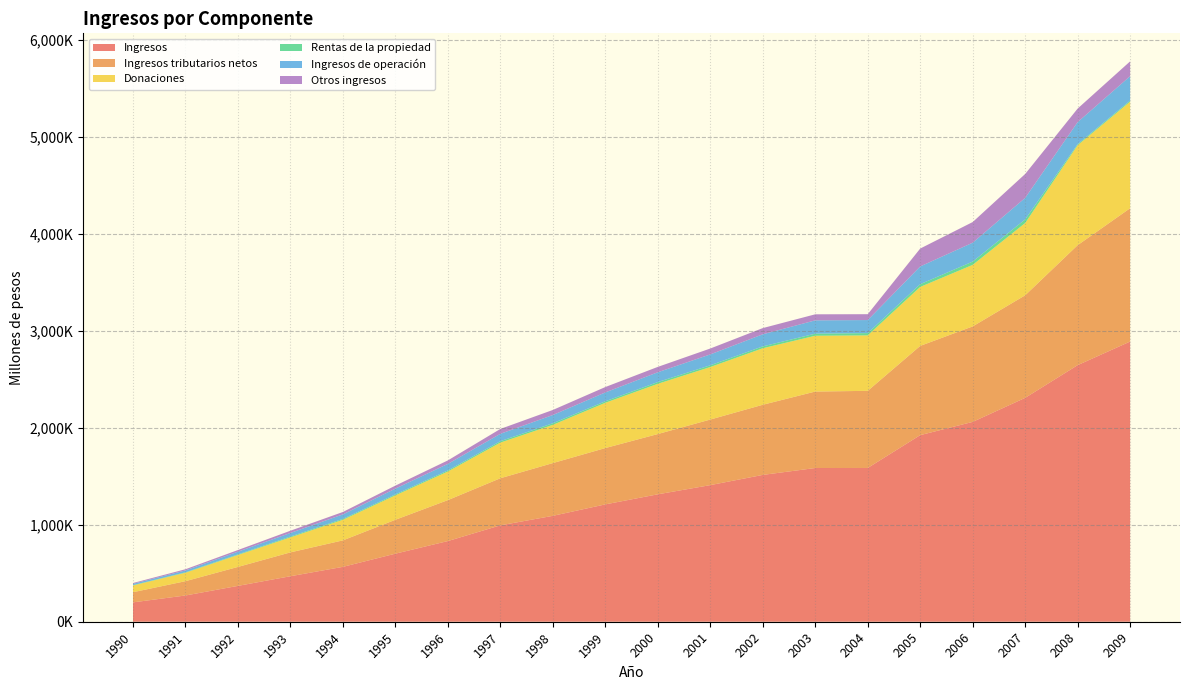

Reading left to right, transcribe all the data shown in this chart.

Ingresos: 1990=199600	1991=270570	1992=369630	1993=469172	1994=565778	1995=701615	1996=831654	1997=993790	1998=1091627	1999=1209720	2000=1313586	2001=1408271	2002=1513516	2003=1584585	2004=1585143	2005=1923570	2006=2060132	2007=2307895	2008=2645126	2009=2888390
Ingresos tributarios netos: 1990=104684	1991=147518	1992=195458	1993=245927	1994=273110	1995=349520	1996=422116	1997=485477	1998=543878	1999=580647	2000=621180	2001=676006	2002=723052	2003=788227	2004=795039	2005=920067	2006=984246	2007=1057316	2008=1236876	2009=1374392
Donaciones: 1990=69812	1991=87204	1992=123054	1993=154593	1994=212245	1995=251598	1996=294754	1997=367364	1998=394236	1999=466767	2000=517889	2001=541484	2002=582726	2003=575342	2004=571638	2005=607885	2006=634460	2007=745002	2008=1030417	2009=1098761
Rentas de la propiedad: 1990=3318	1991=4281	1992=6030	1993=8729	1994=9137	1995=10001	1996=11348	1997=14717	1998=16512	1999=15521	2000=18316	2001=17950	2002=19364	2003=21546	2004=23650	2005=28341	2006=33869	2007=37577	2008=10385	2009=11125
Ingresos de operación: 1990=13445	1991=19438	1992=28121	1993=36801	1994=46497	1995=59566	1996=67492	1997=75928	1998=84806	1999=91375	2000=100825	2001=112154	2002=124530	2003=137174	2004=134419	2005=182770	2006=194812	2007=221577	2008=227701	2009=251589
Otros ingresos: 1990=8341	1991=12129	1992=16967	1993=23122	1994=24789	1995=30930	1996=35944	1997=50304	1998=52195	1999=55410	2000=55376	2001=60677	2002=63844	2003=62296	2004=60397	2005=184507	2006=212745	2007=246423	2008=139747	2009=152523